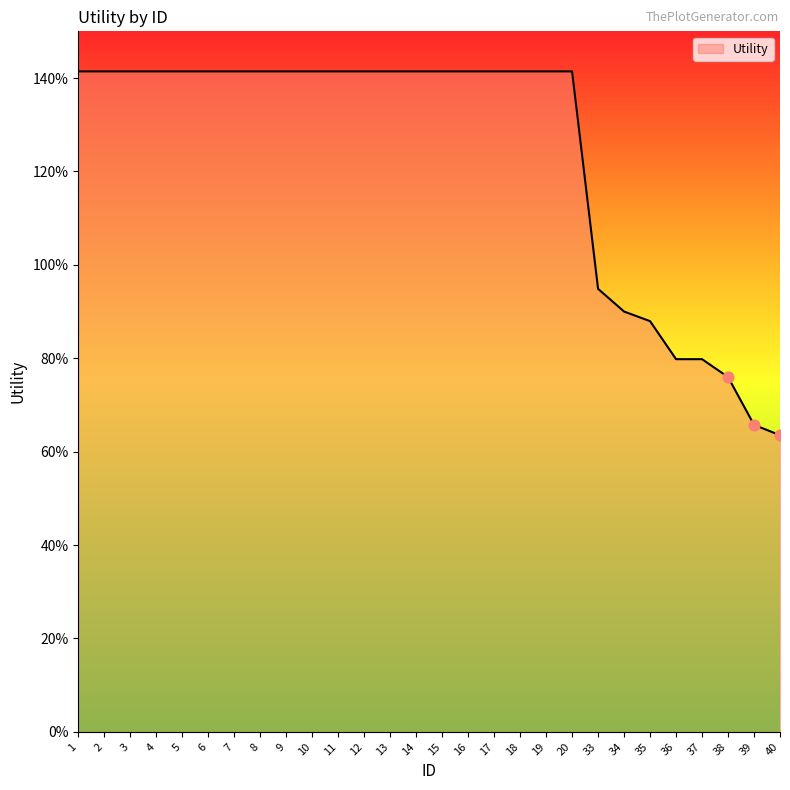

Which has a higher value, 4 or 16?

4